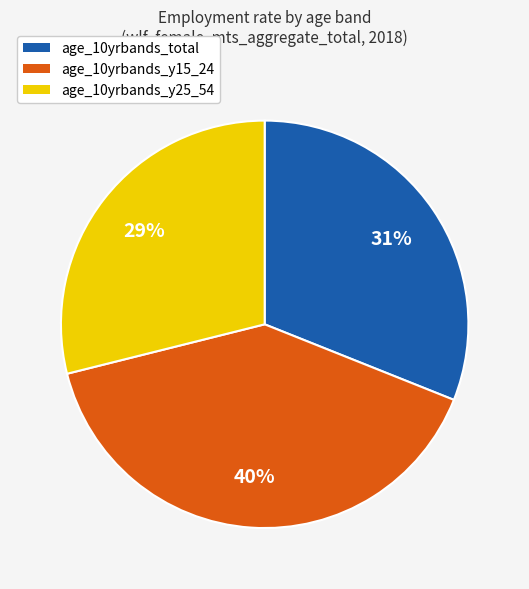

What is the smallest slice in the pie chart?

age_10yrbands_y25_54